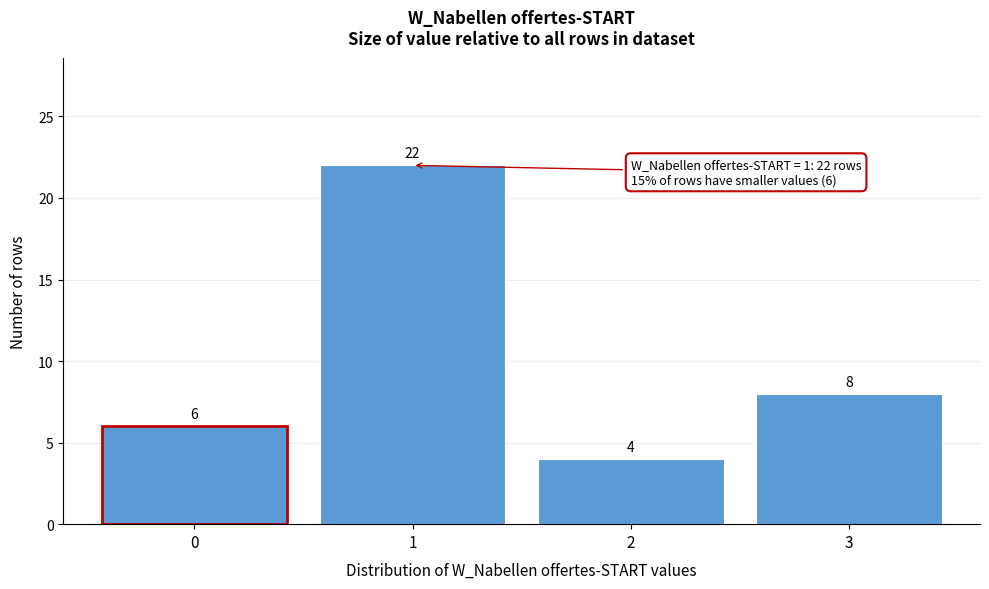

Reading left to right, extract all data points from this chart.

6	22	4	8